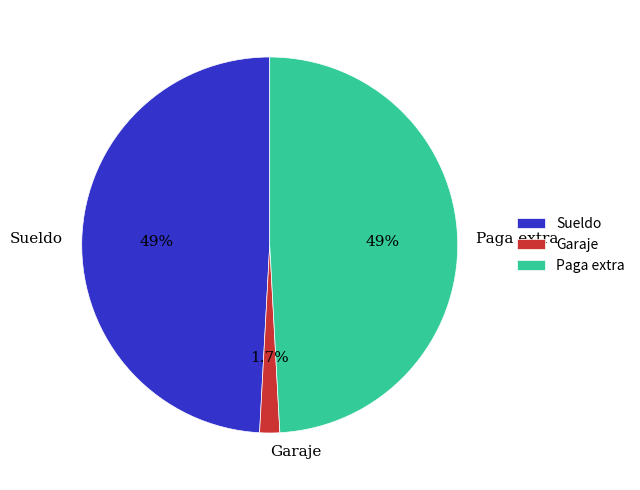

Which category has the smallest portion of the pie?

Garaje